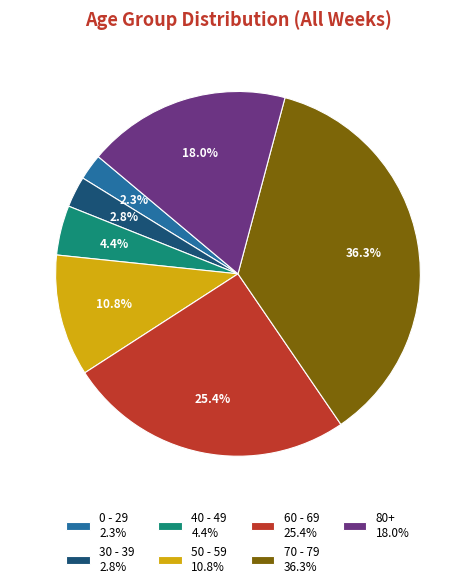

To the nearest percent, what portion does 70 - 79 represent?

36%